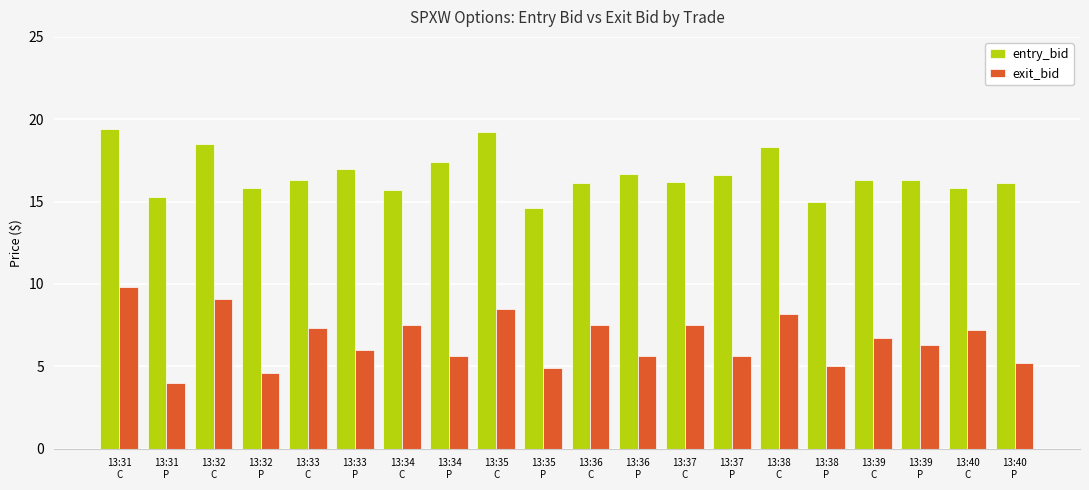

List the series in order of their overall mean, highest first.

entry_bid, exit_bid